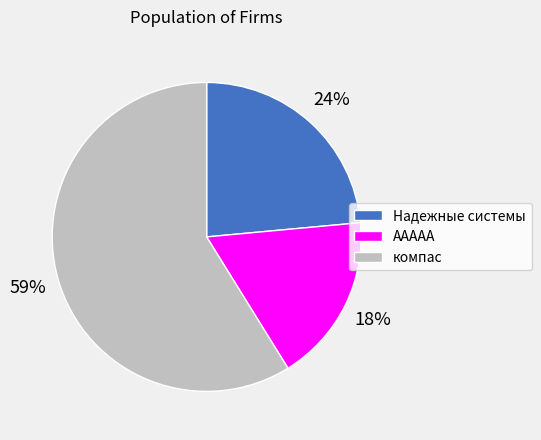

Is it true that Надежные системы is 24% of the pie?

True